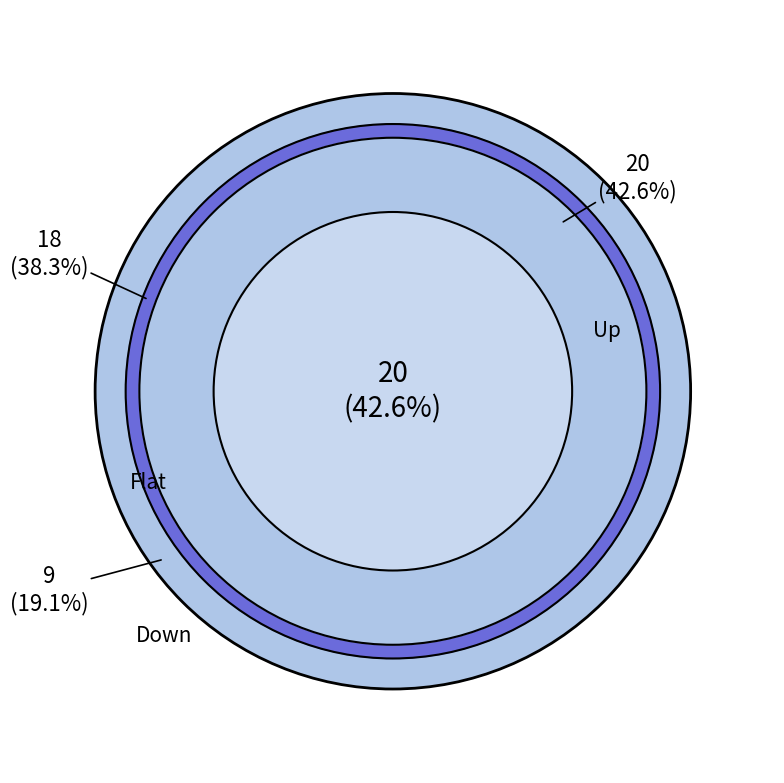

Is it true that Flat is 26% of the pie?

False